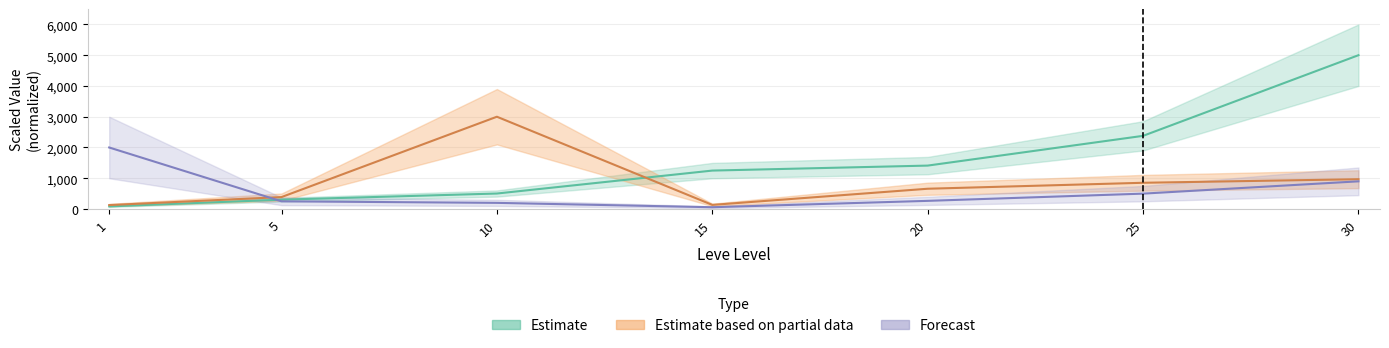

What is the average value of the Avg currentAveragePrice series?

875.8